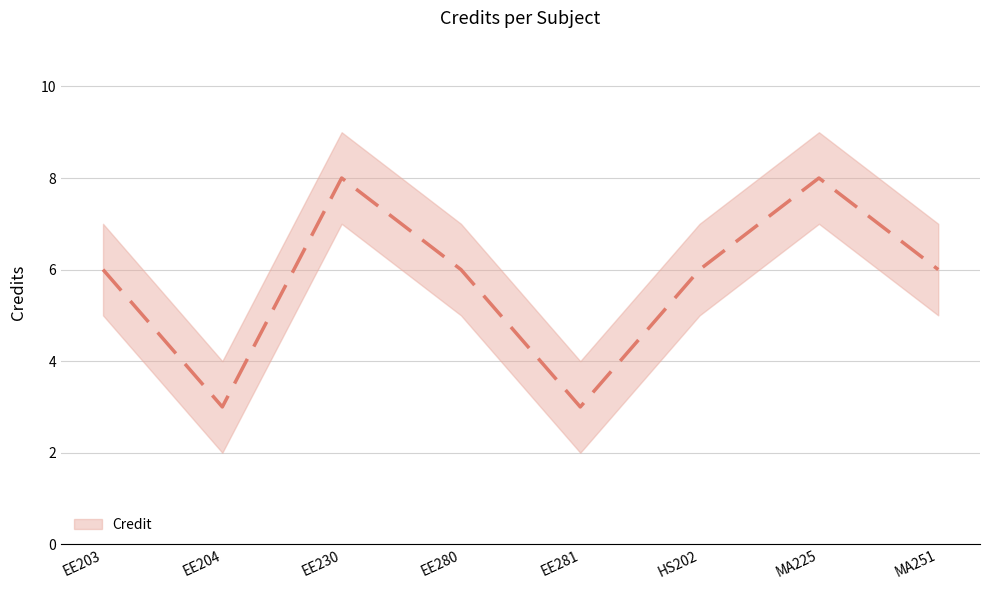

Read the value at EE203.

6